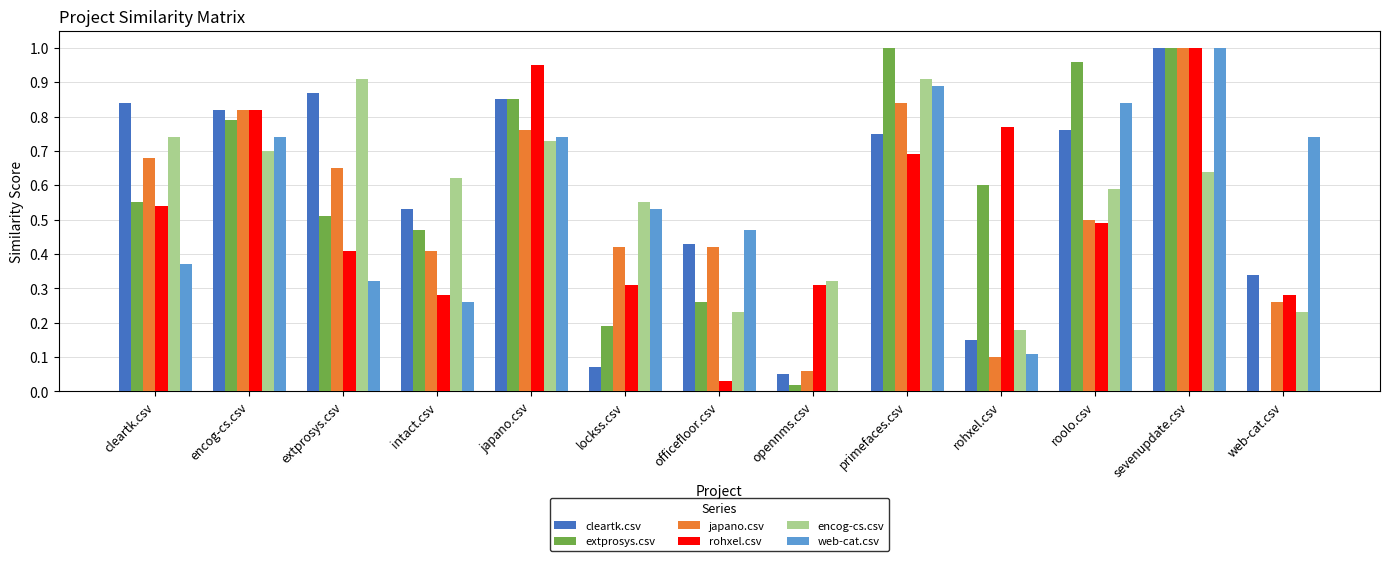

What is the sum of the encog-cs.csv values at roolo.csv and lockss.csv?

1.1